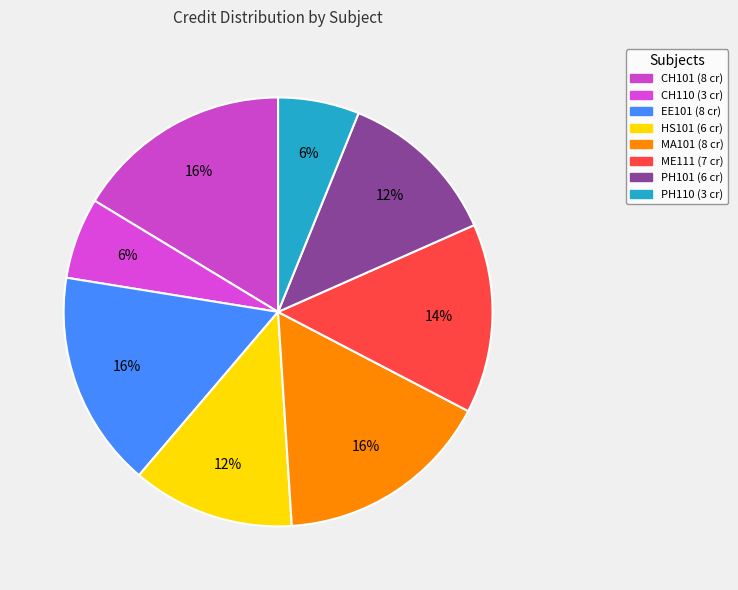

Approximately how many times larger is the value at PH101 compared to MA101?

0.8